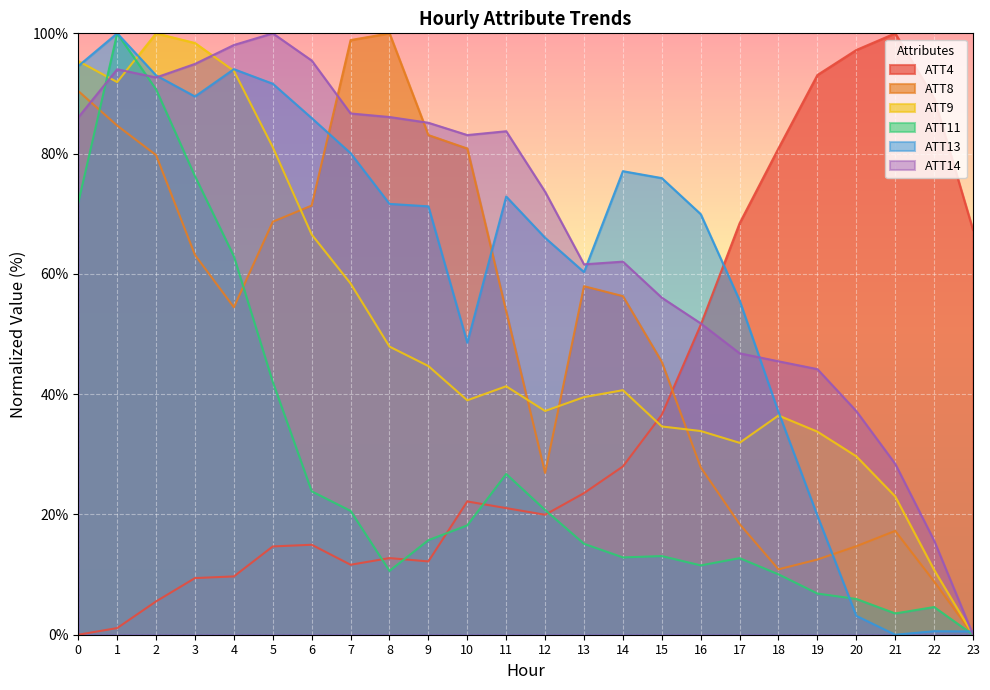

Between 1 and 13, which is larger?

13